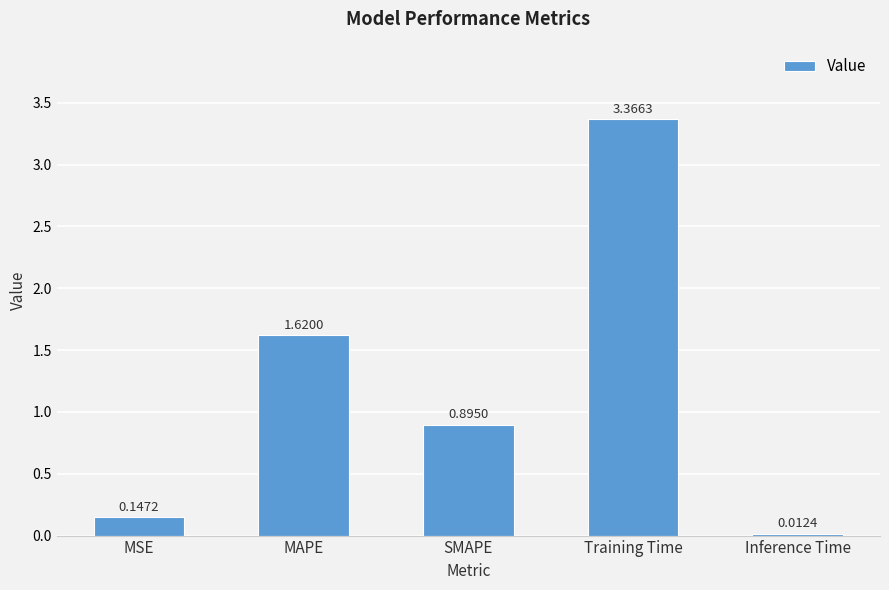

What is the label of the 4th bar from the left?

Training Time